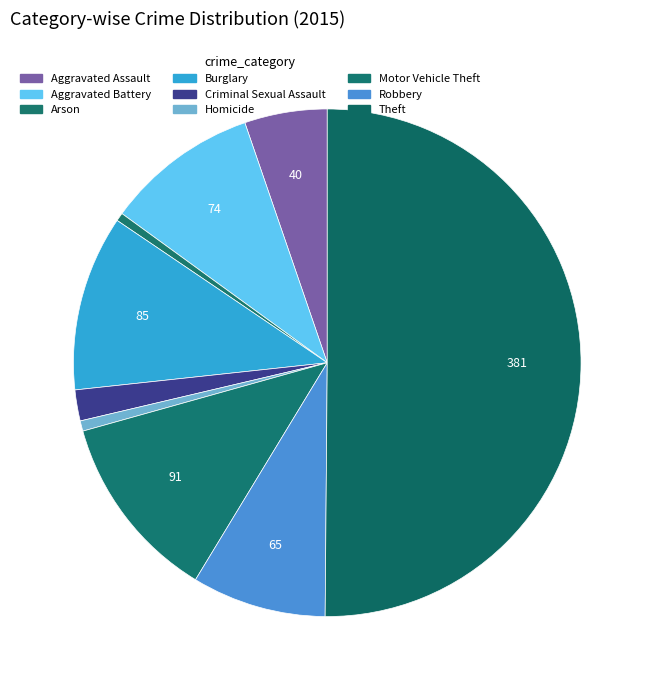

The Theft slice represents 63% of the pie. True or false?

False